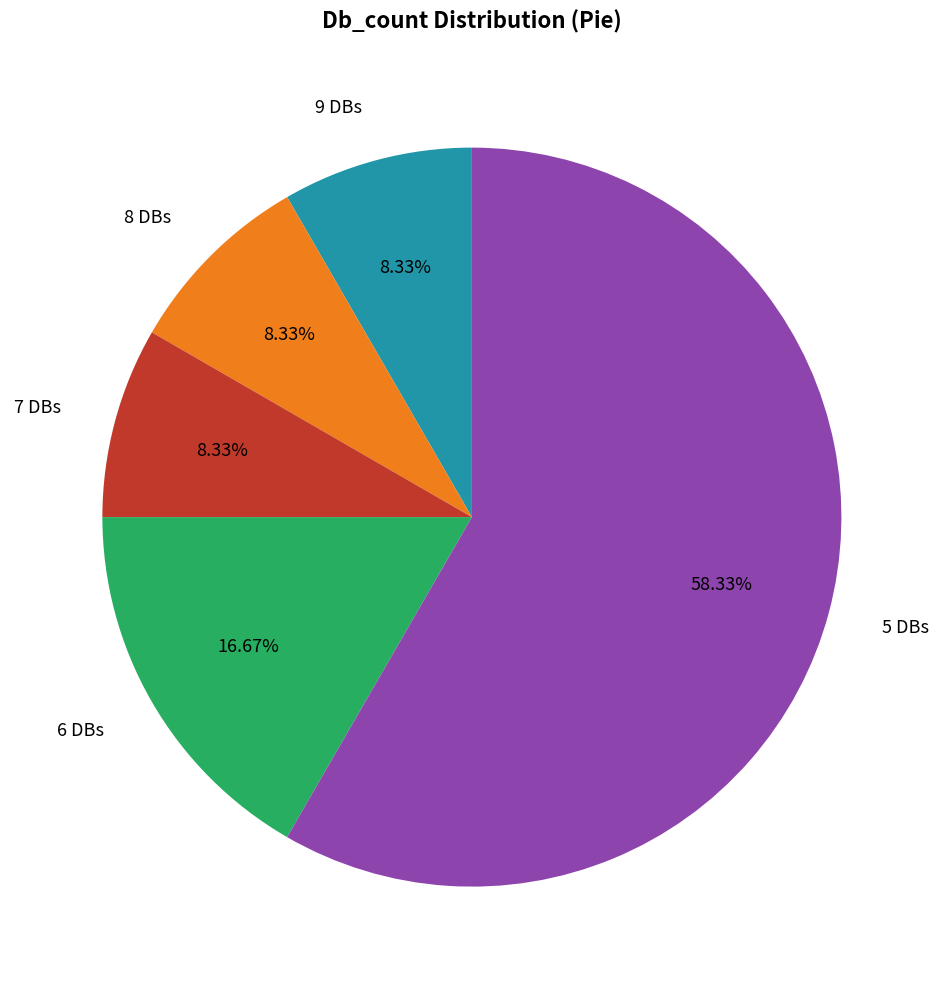

Is there any slice that represents more than half of the pie?

Yes